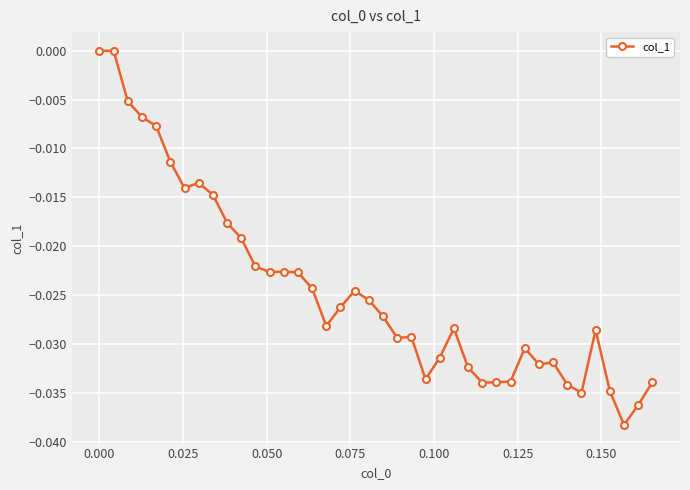

True or false: the data has more than 0 interior local peaks.

True